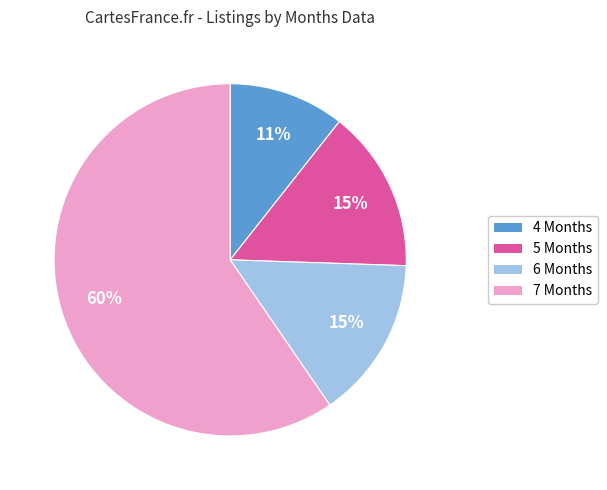

Is there any slice that represents more than half of the pie?

Yes